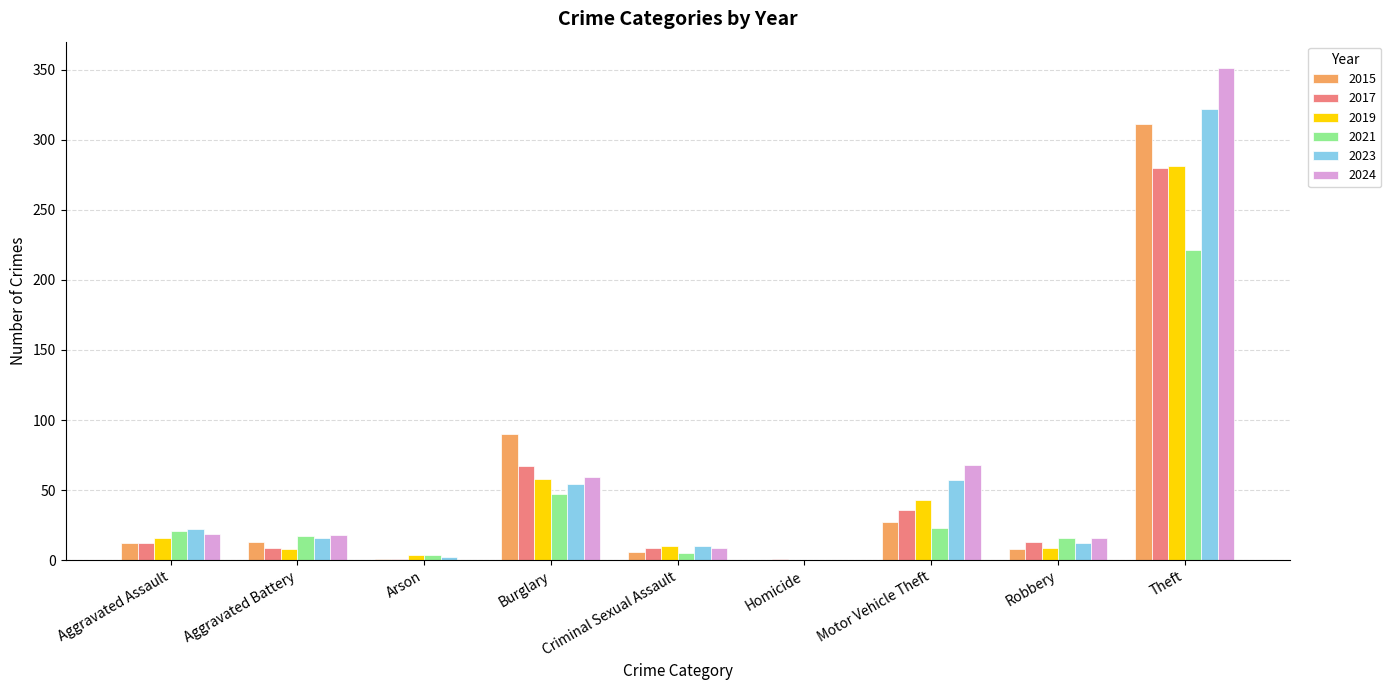

What is the sum of all 2024 values?

540